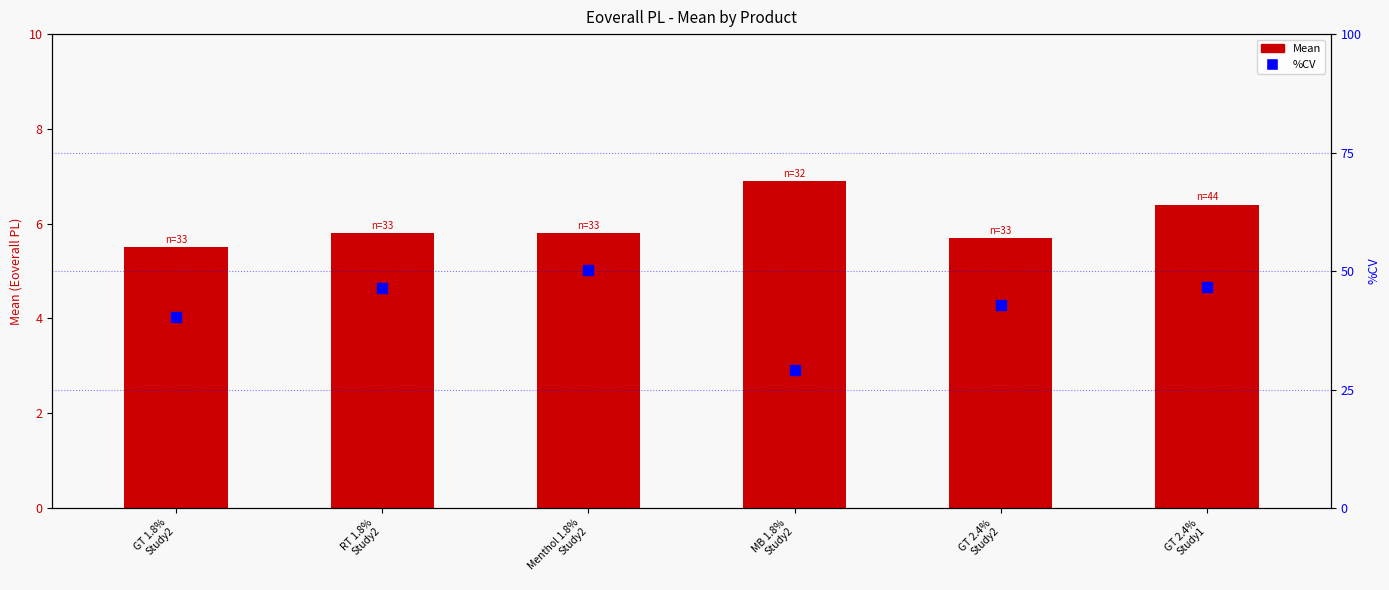

Which series reaches the maximum Y coordinate?

%CV